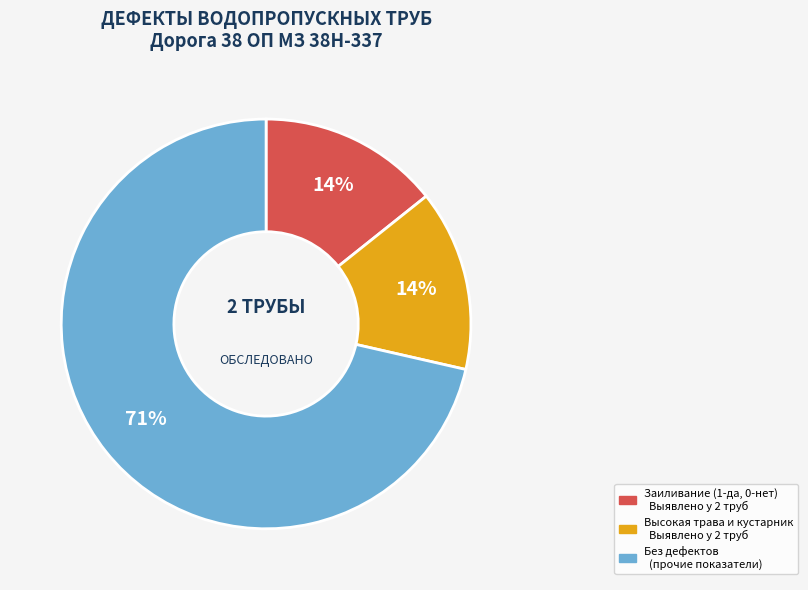

Does any single category account for the majority?

Yes